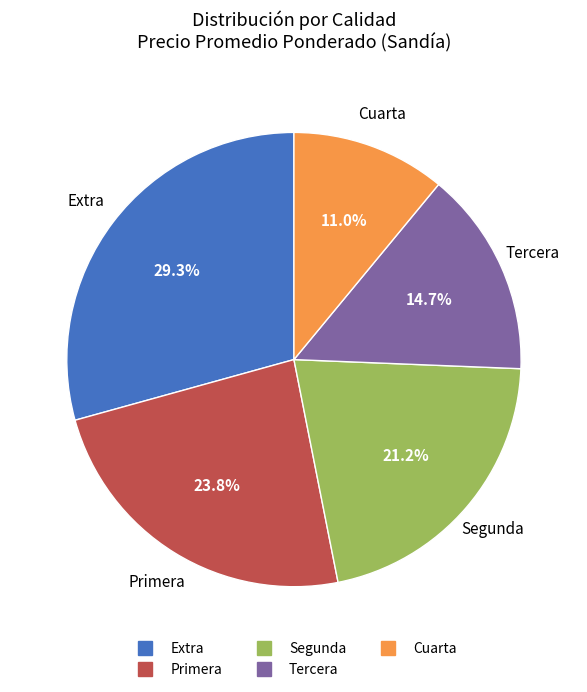

Is there any slice that represents more than half of the pie?

No